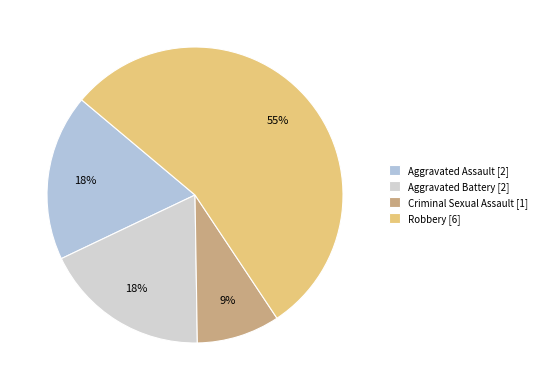

How many slices are in this pie chart?

4